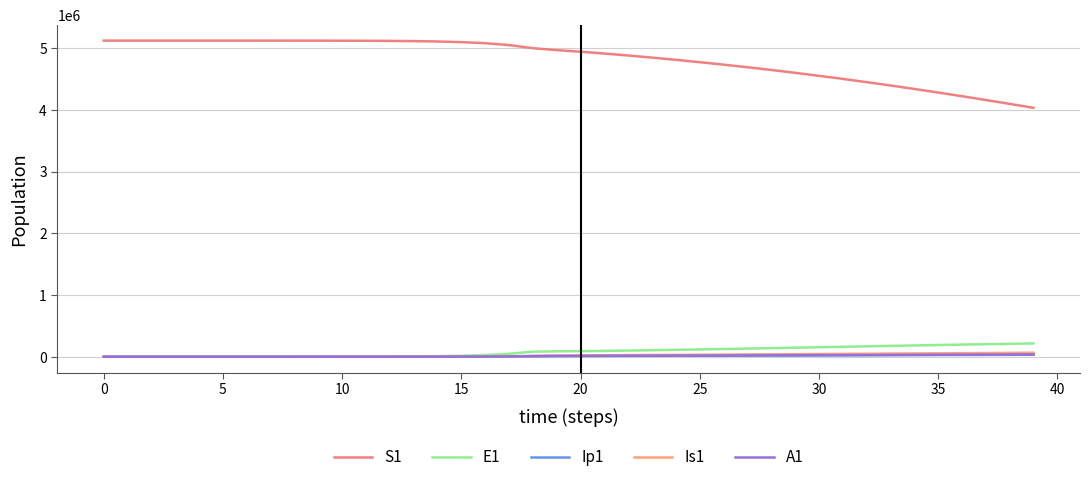

True or false: Ip1 has more than 0 interior local peaks.

False